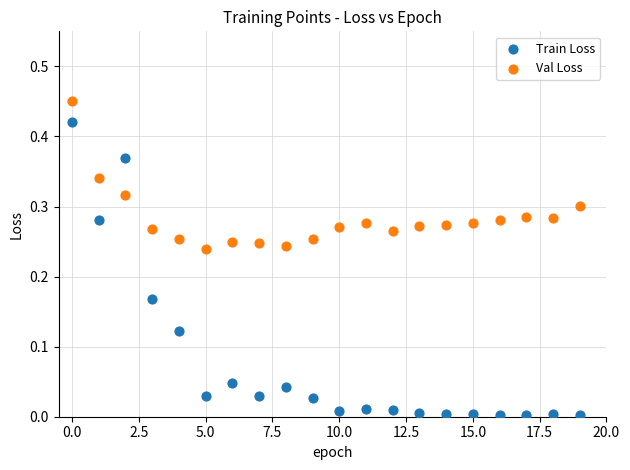

Which series contains the highest Y value?

Val Loss